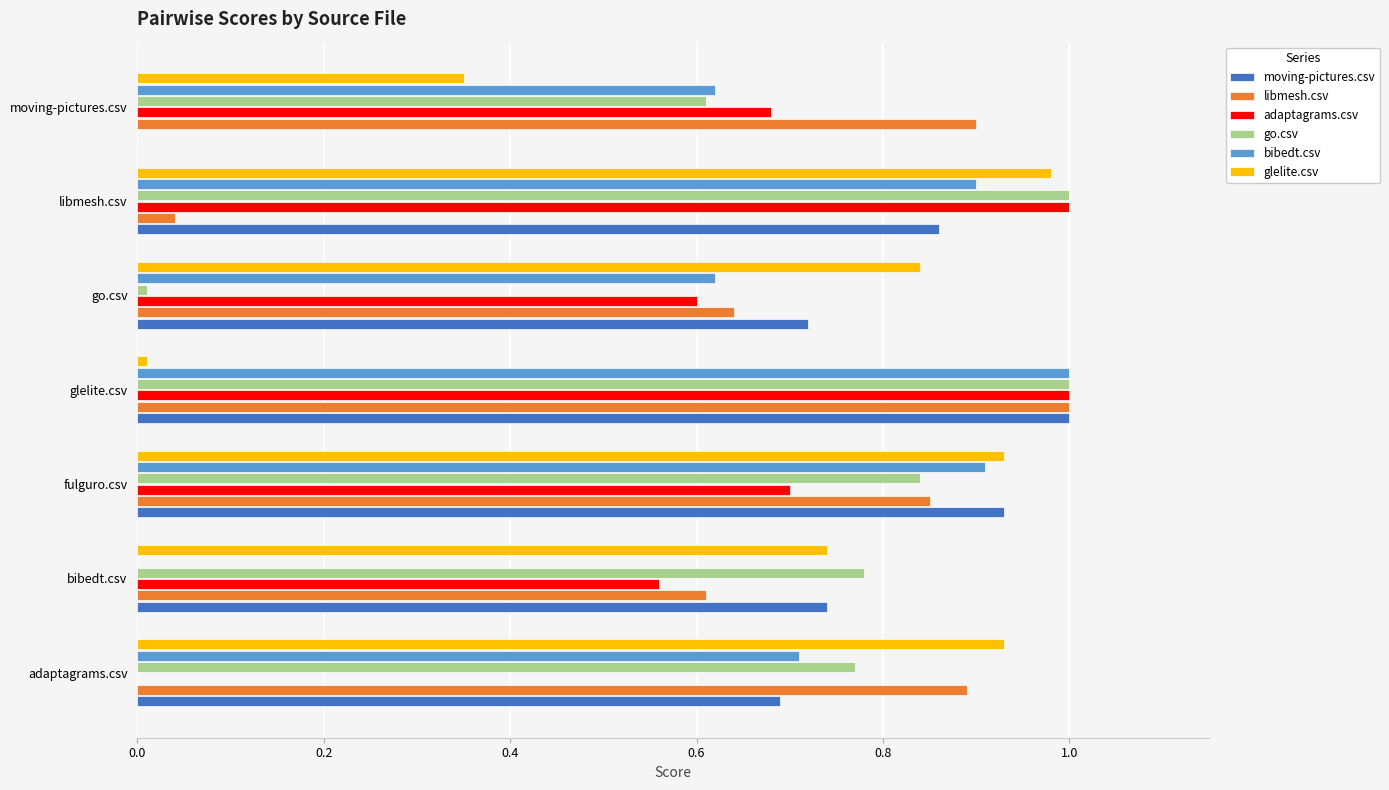

How many distinct data groups are displayed?

6